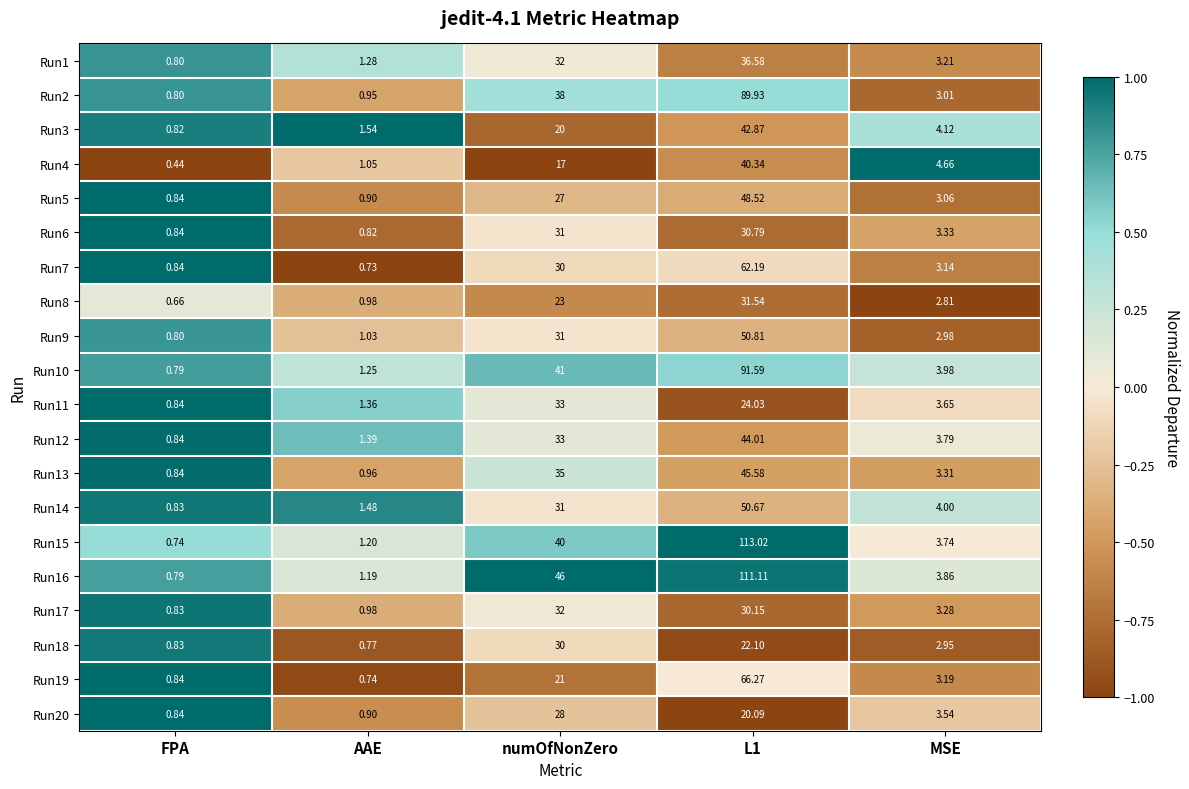

At which label is Run6 closest to 15?

MSE